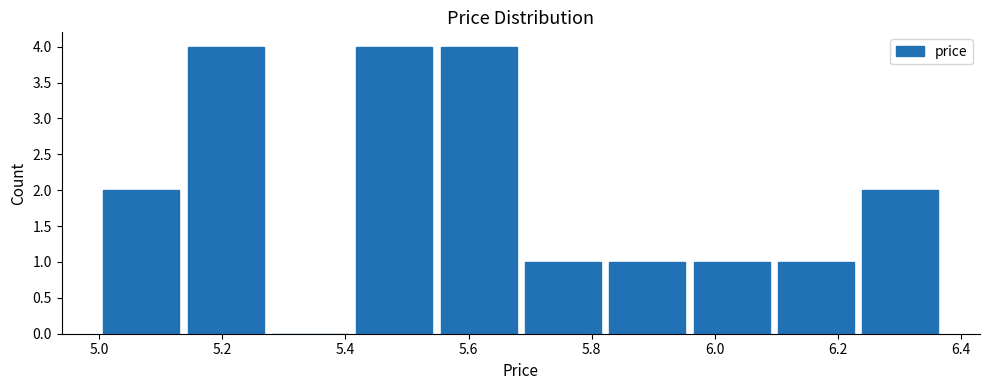

How tall is the bar that spans 6.24 to 6.38 on the x-axis? Neither the bar edges nor the heights are printed on the chart, so give them approximately, as read against the axes.

2